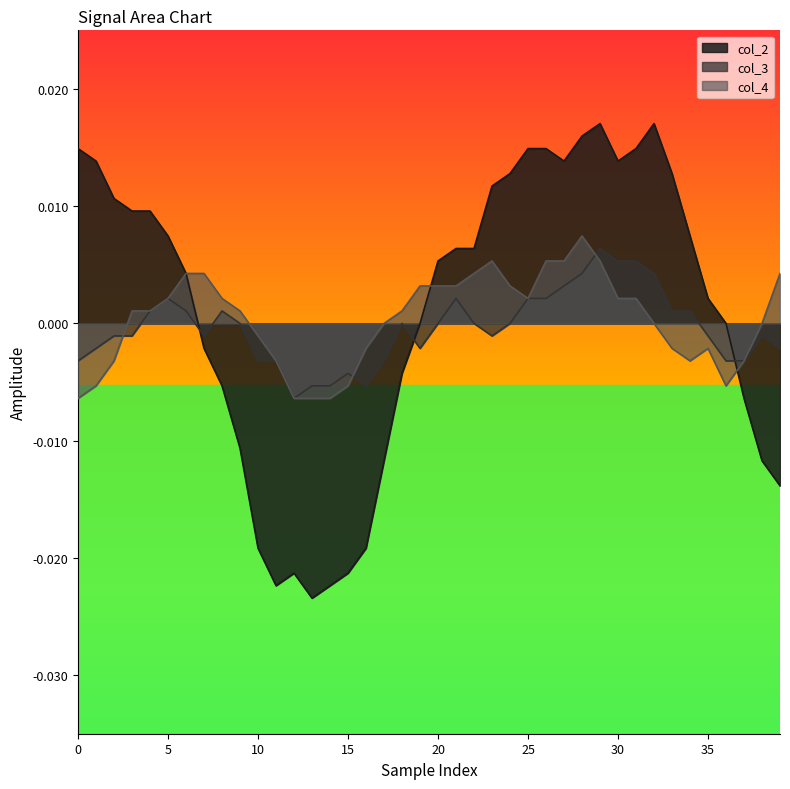

Which series has the widest spread of values?

col_2